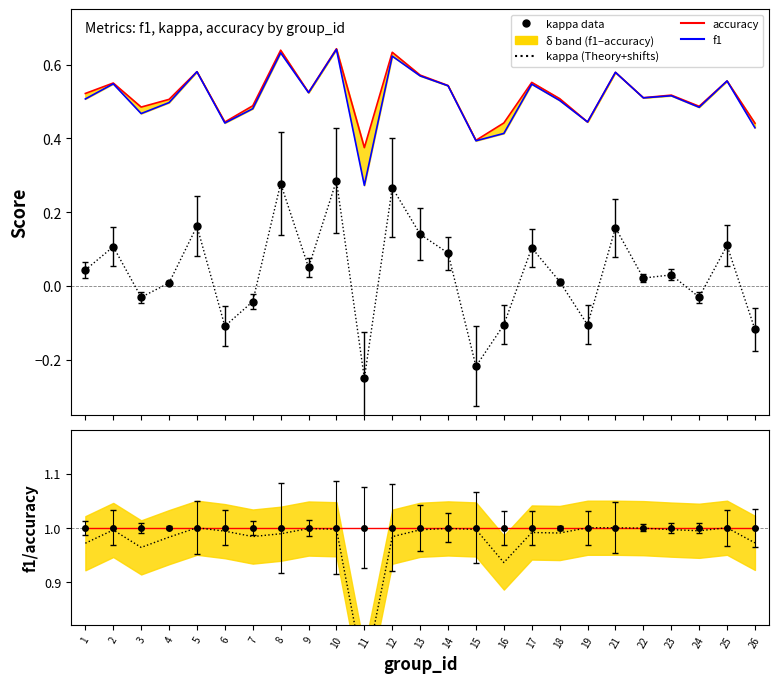

Does the chart have visible grid lines?

No